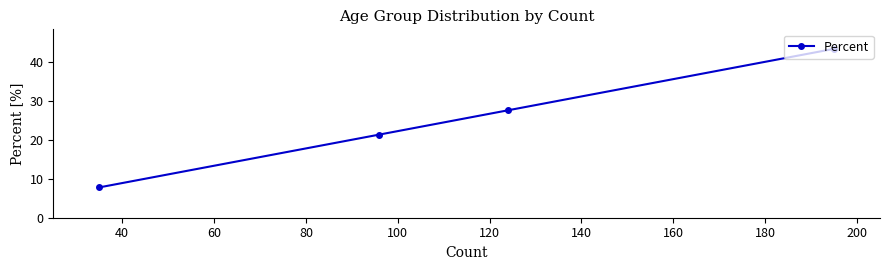

What is the minimum value shown in the chart?

7.8